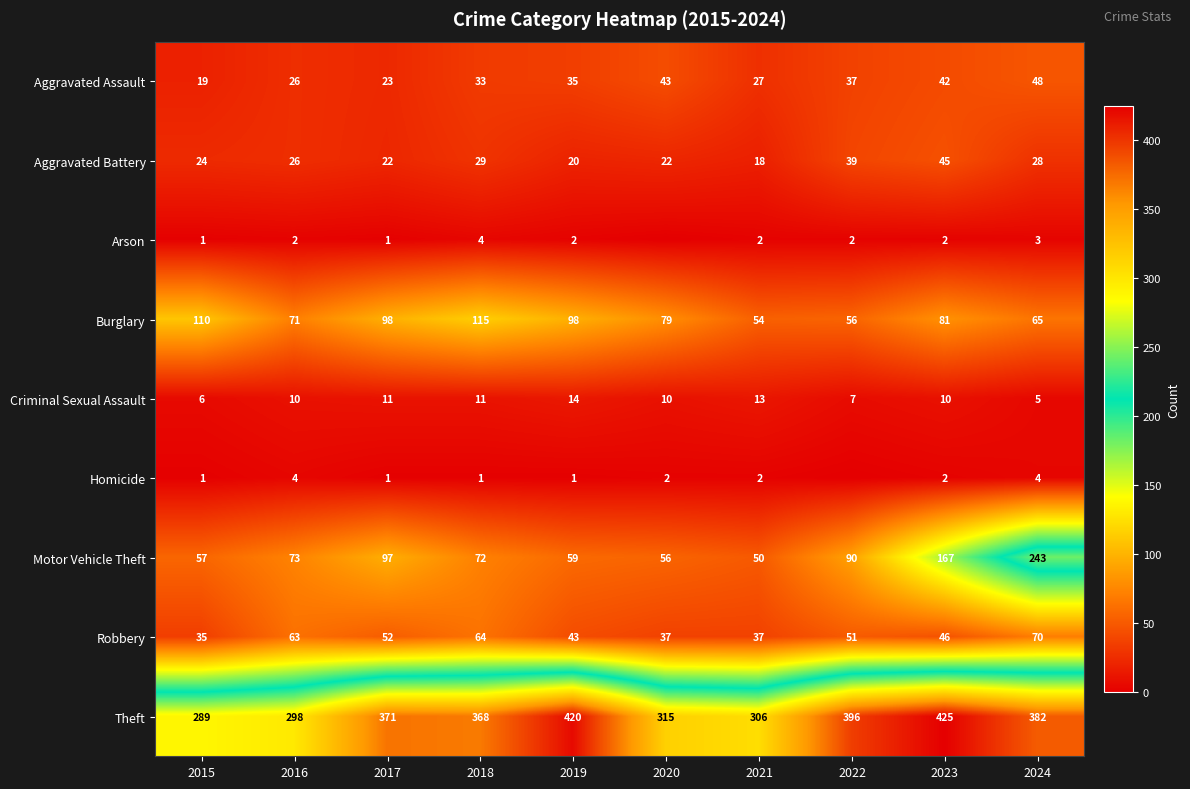

Is the value of Aggravated Assault at 2024 greater than the value of Criminal Sexual Assault at 2016?

Yes